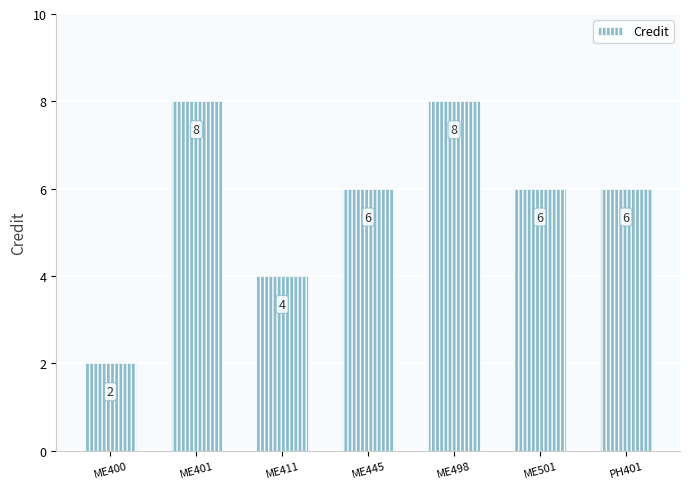

Reading left to right, what are all the values shown in this chart?

2	8	4	6	8	6	6